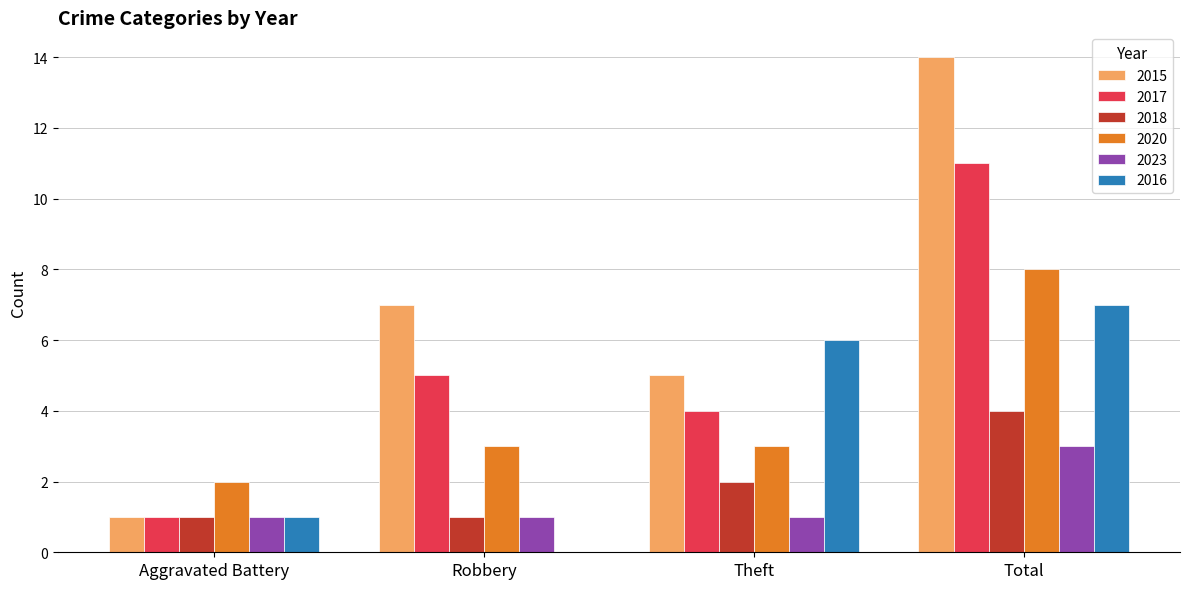

Read the 2016 value at Total.

7